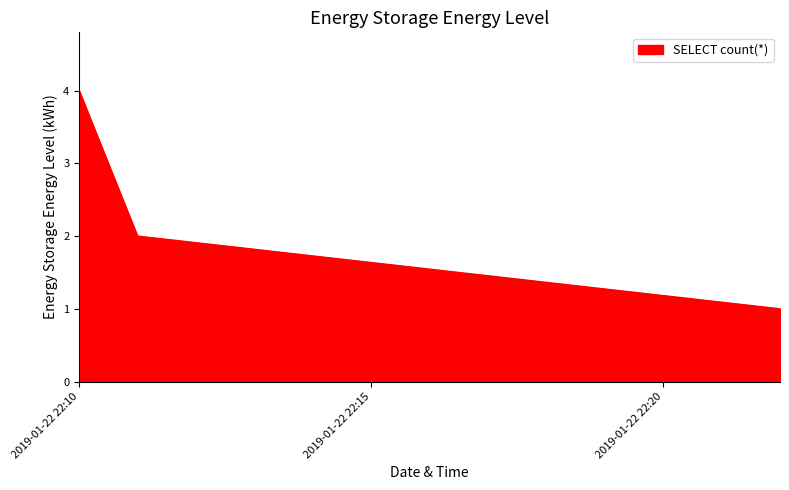

How many categories are shown in the chart?

3